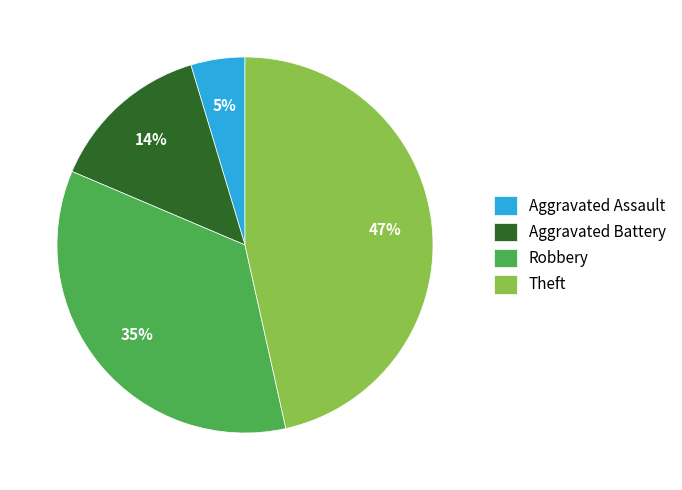

What percentage is the Robbery slice, to the nearest percent?

35%